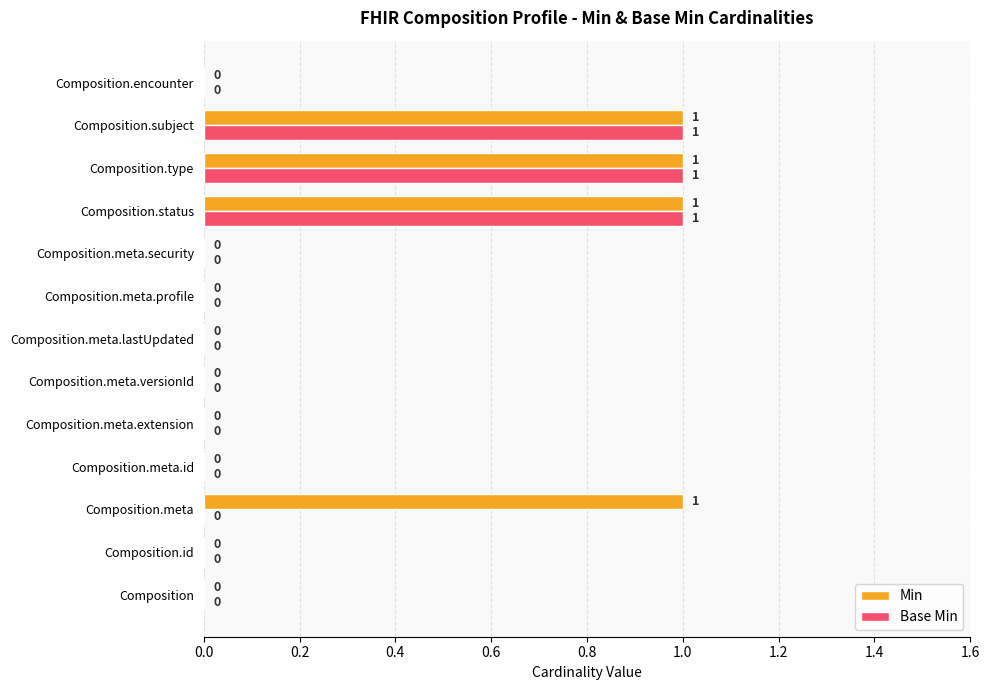

How many values in Base Min are above zero?

3